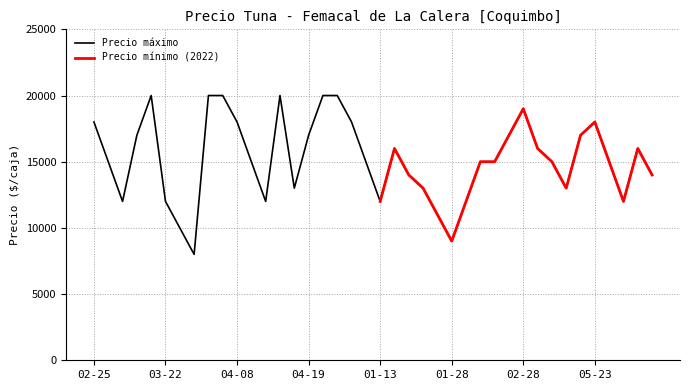

What is the label of the 35th point from the left?

2022-03-17